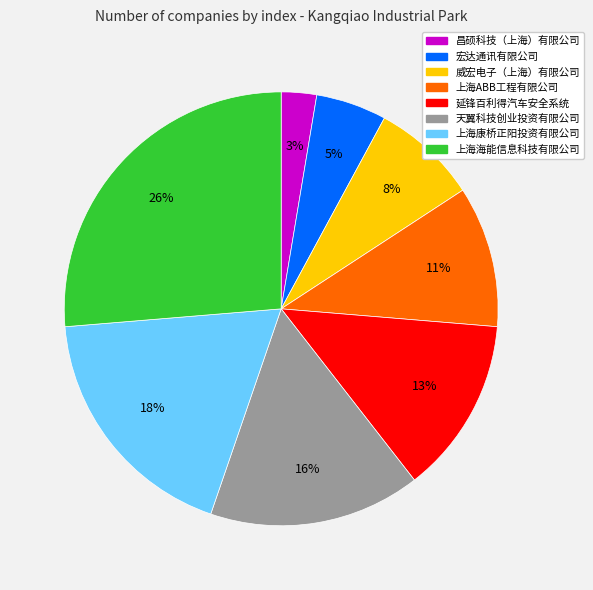

How many segments does this pie chart have?

8